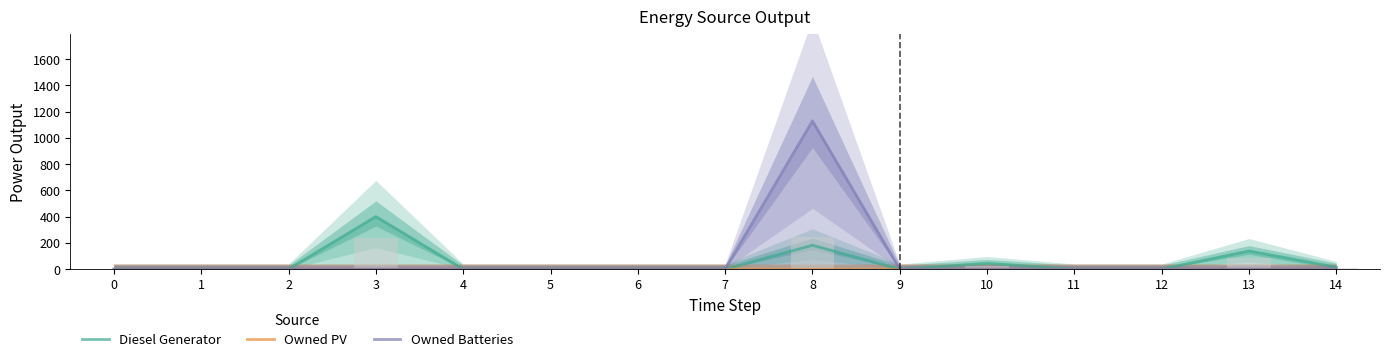

How many groups of bars are there?

15